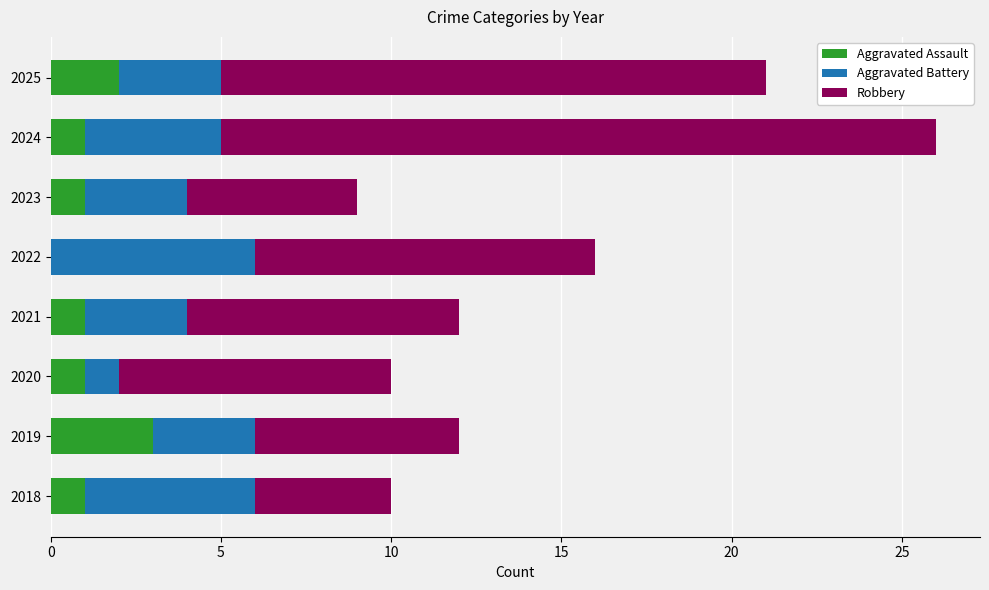

What is the total value across all series at 2025?

21